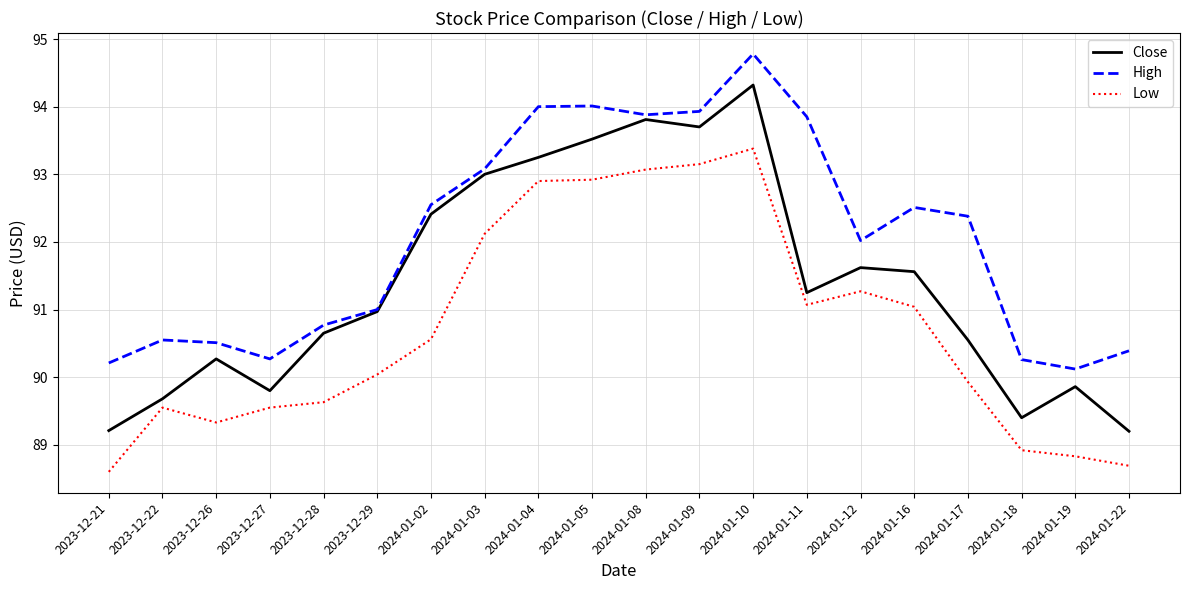

At which label does Low first exceed 90?

2023-12-29